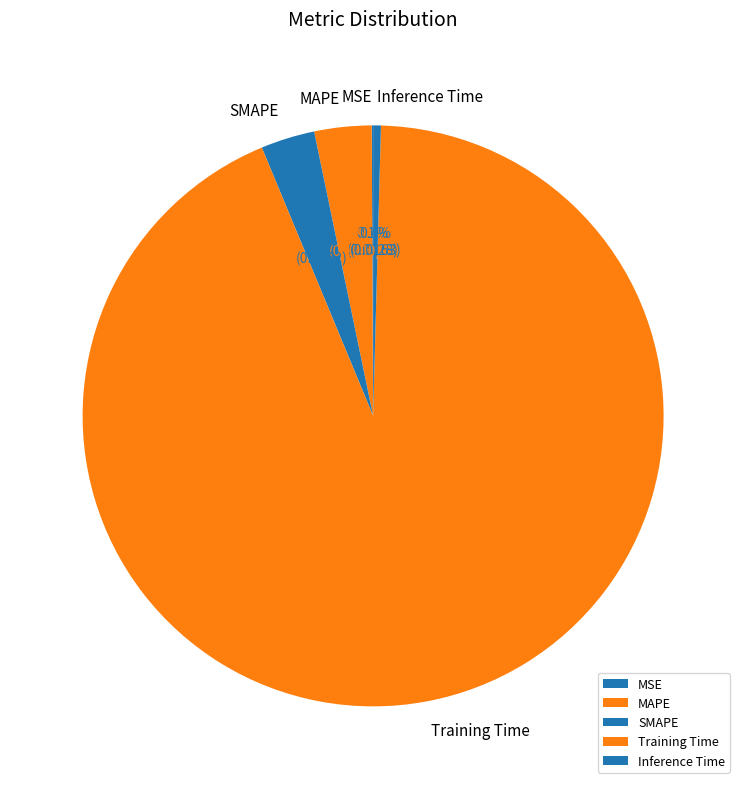

Does any single category account for the majority?

Yes